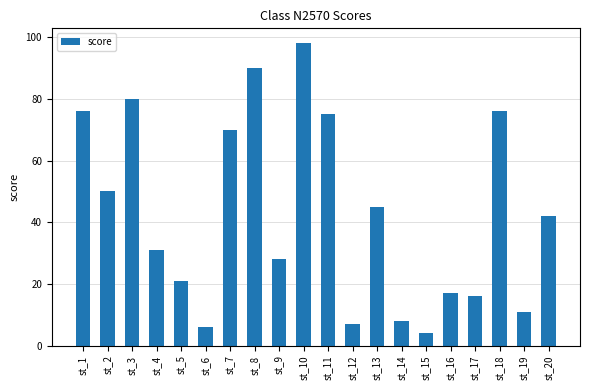

Reading left to right, transcribe all the data shown in this chart.

76	50	80	31	21	6	70	90	28	98	75	7	45	8	4	17	16	76	11	42